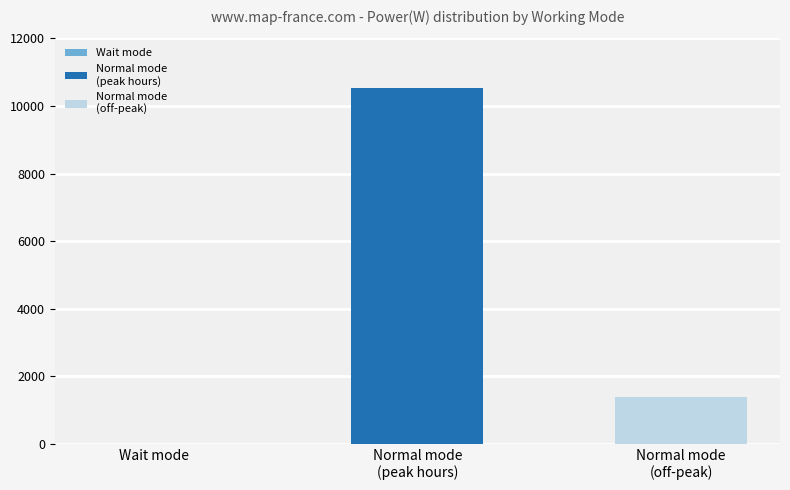

What is the greatest value displayed?

10536